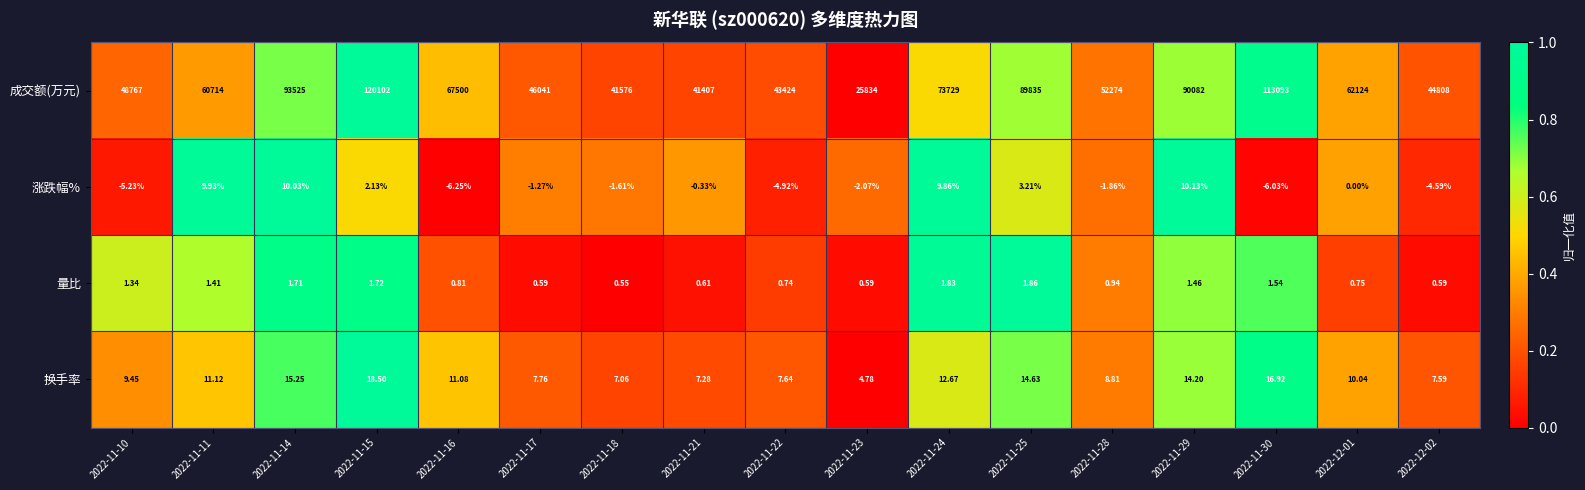

Which series has the largest range (max minus min)?

成交额(万元)